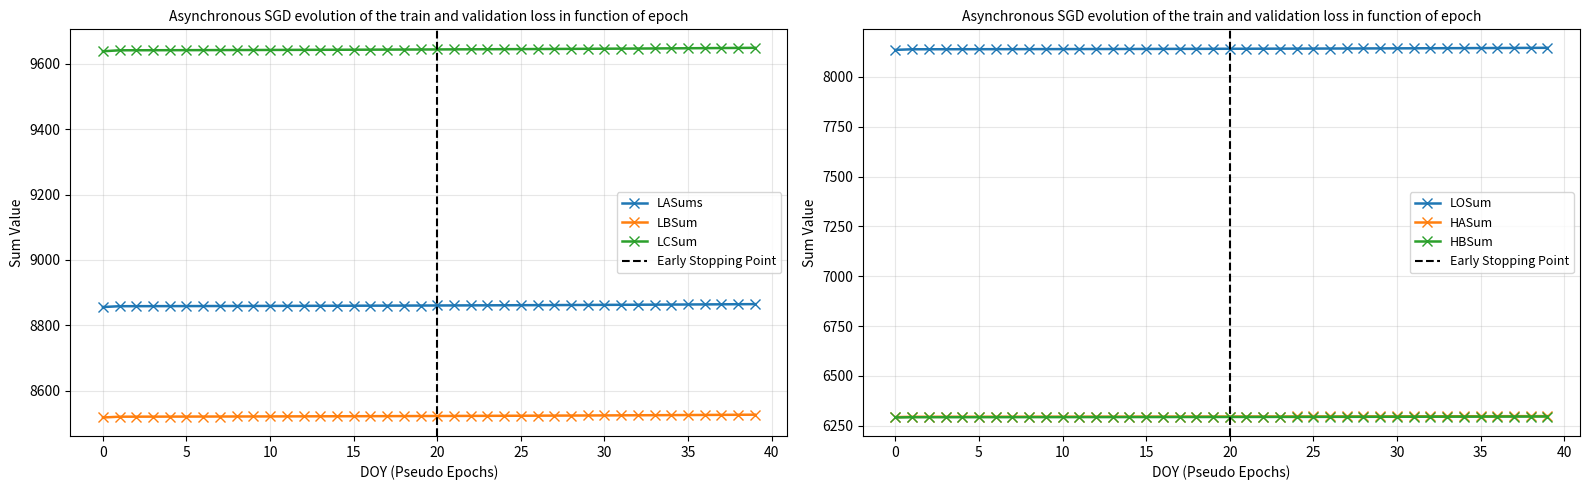

What is the value of the LOSum point at the 16th from the left?

8140.8